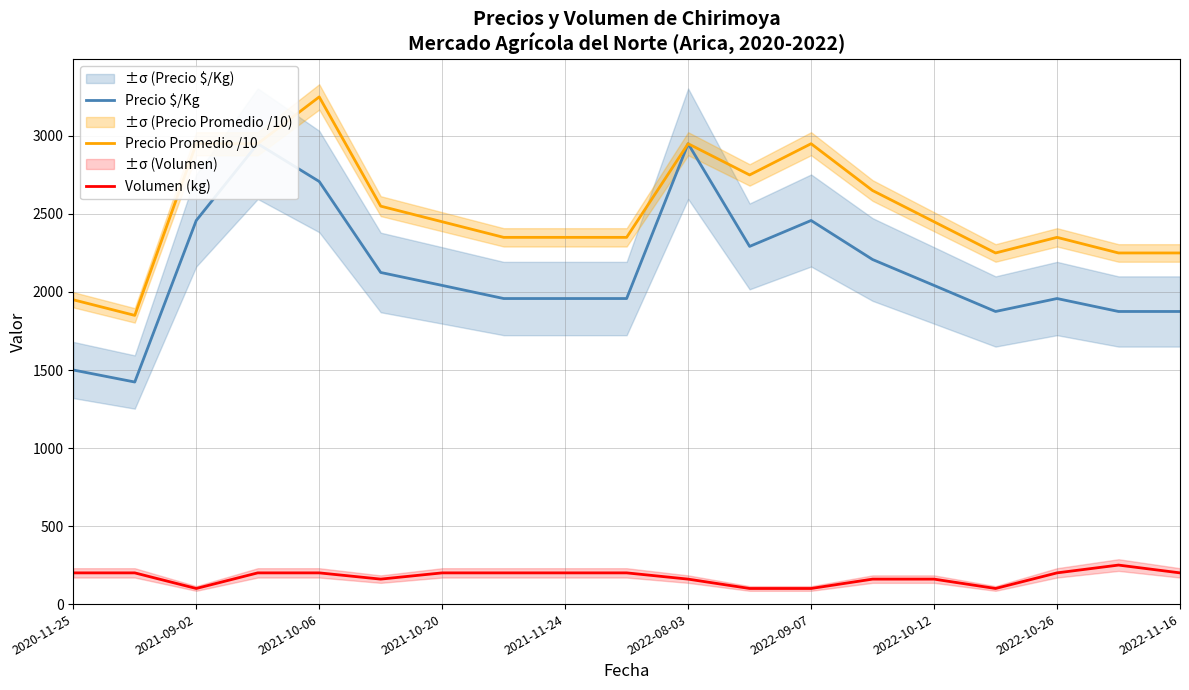

True or false: Precio $/Kg and Volumen (kg) cross at least once.

False